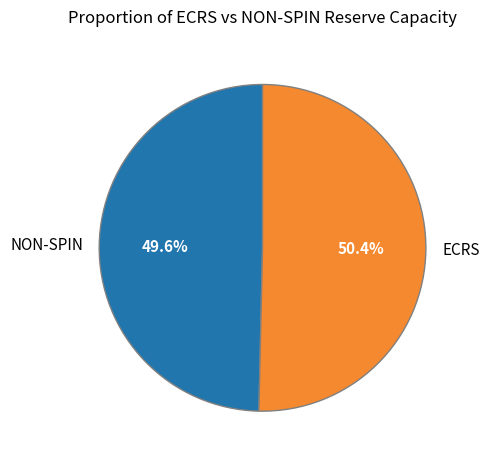

Between NON-SPIN and ECRS, which is larger?

ECRS